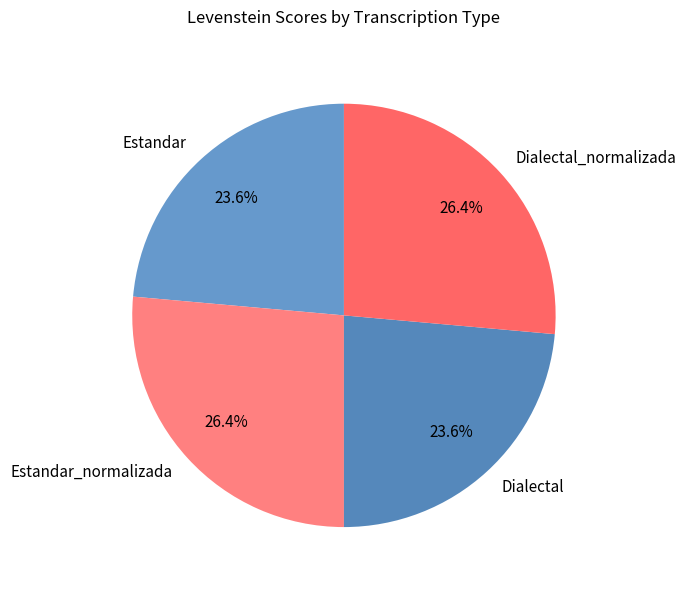

What is the ratio of the value at Dialectal to the value at Dialectal_normalizada?

0.9